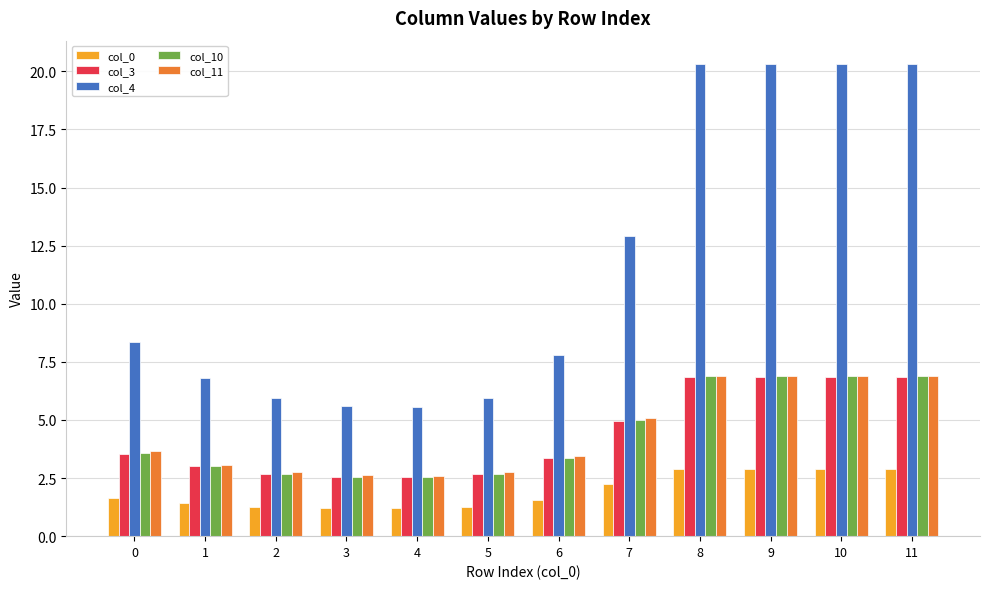

How many data points does each series have?

12